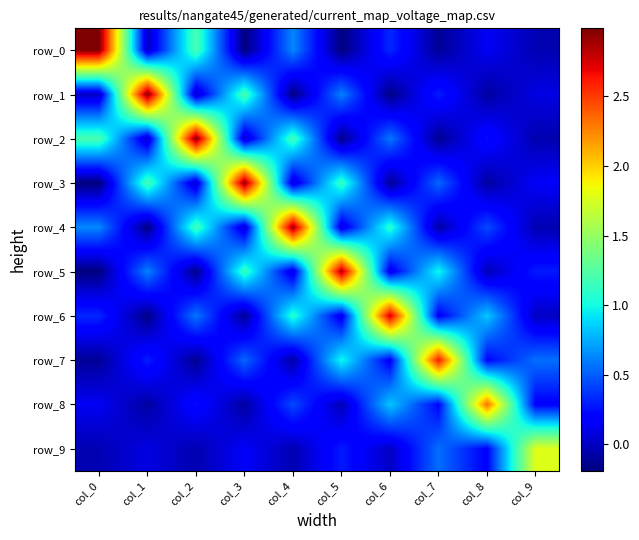

How many values in the row_3 series exceed 0?

7